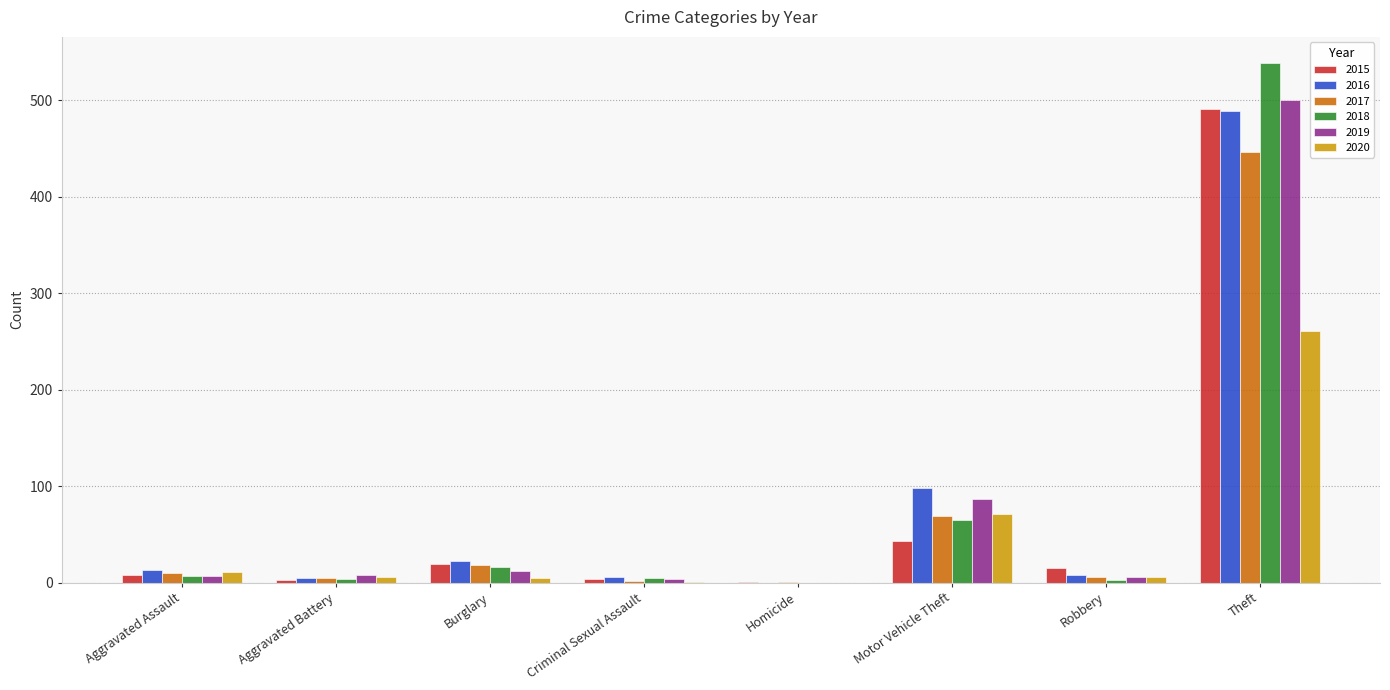

Where is 2020 nearest to the value 130?

Motor Vehicle Theft